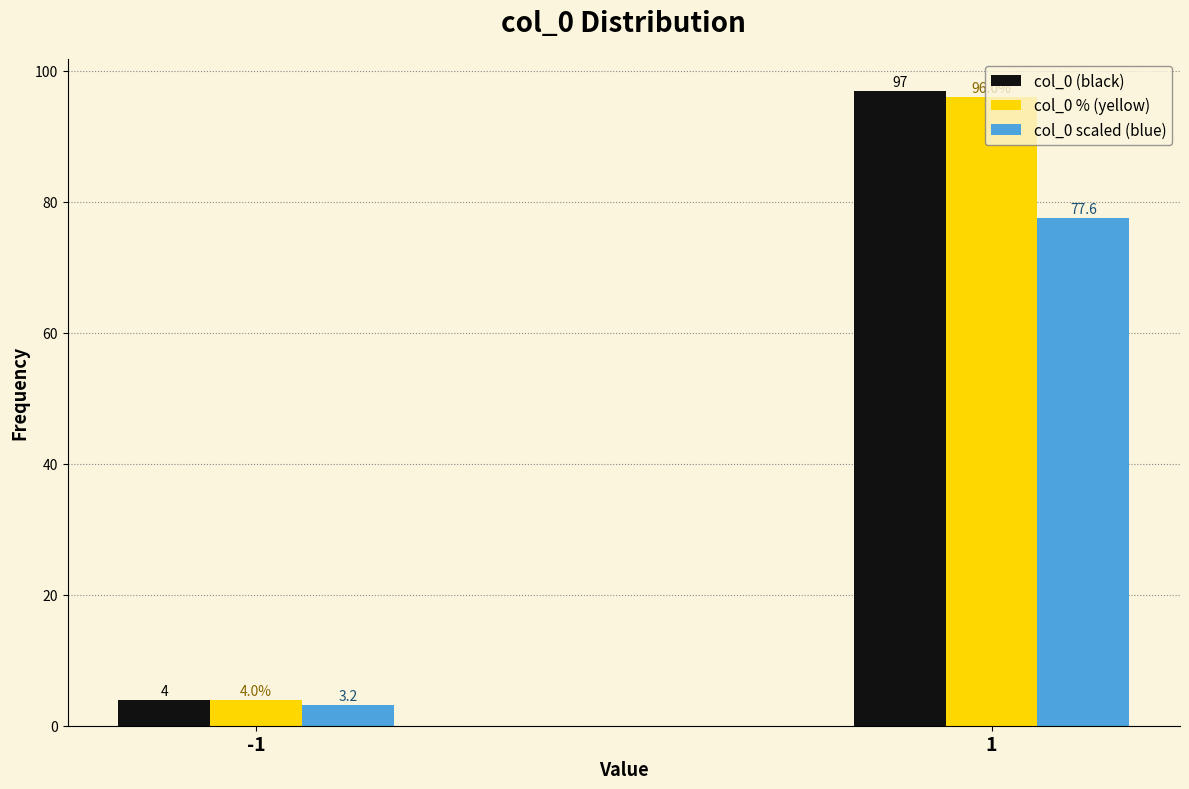

What is the sum of all col_0 (black) values?

101.0